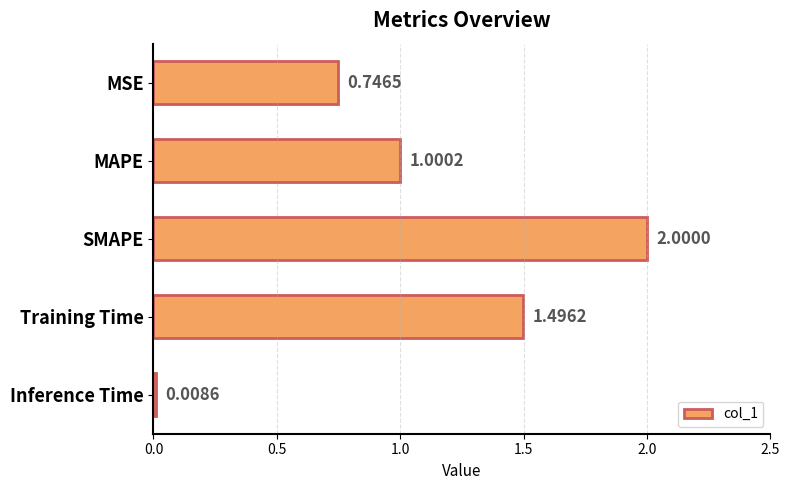

What is the label of the 4th bar from the top?

Training Time